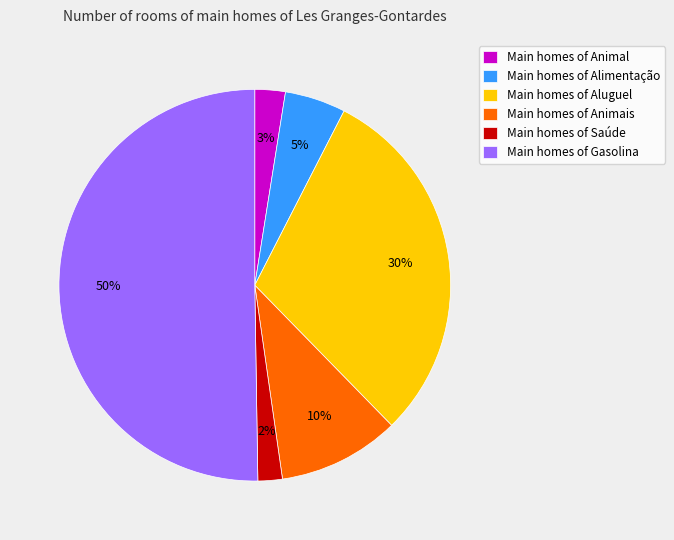

The Main homes of Gasolina slice represents 50% of the pie. True or false?

True